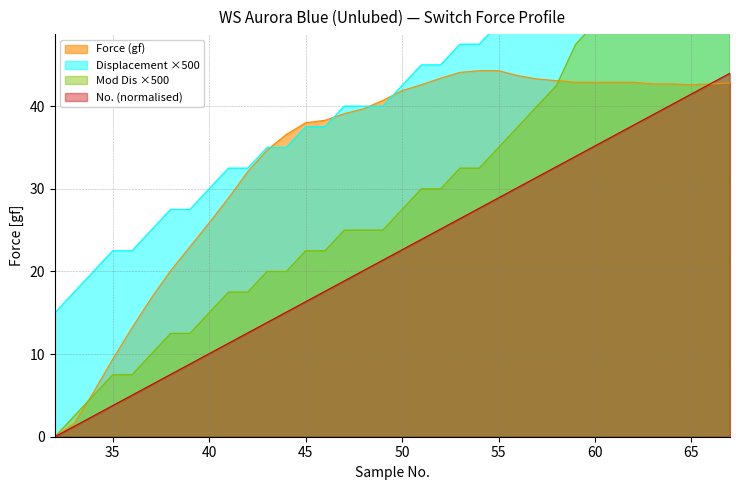

The value of No. (normalised) at 35 is 1.7. True or false?

False